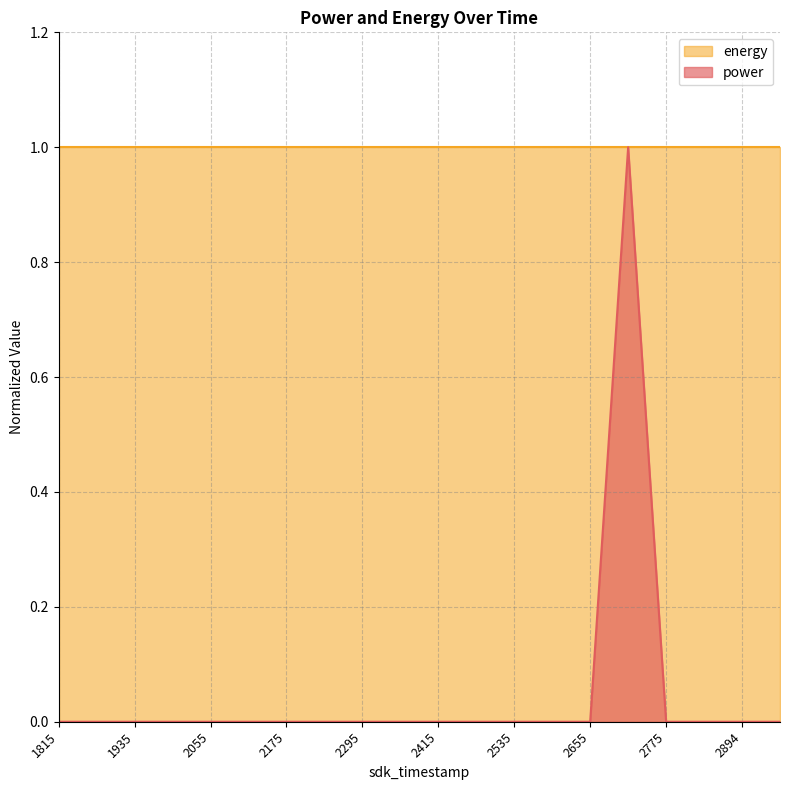

Which category has the highest value across all series?

1639882715